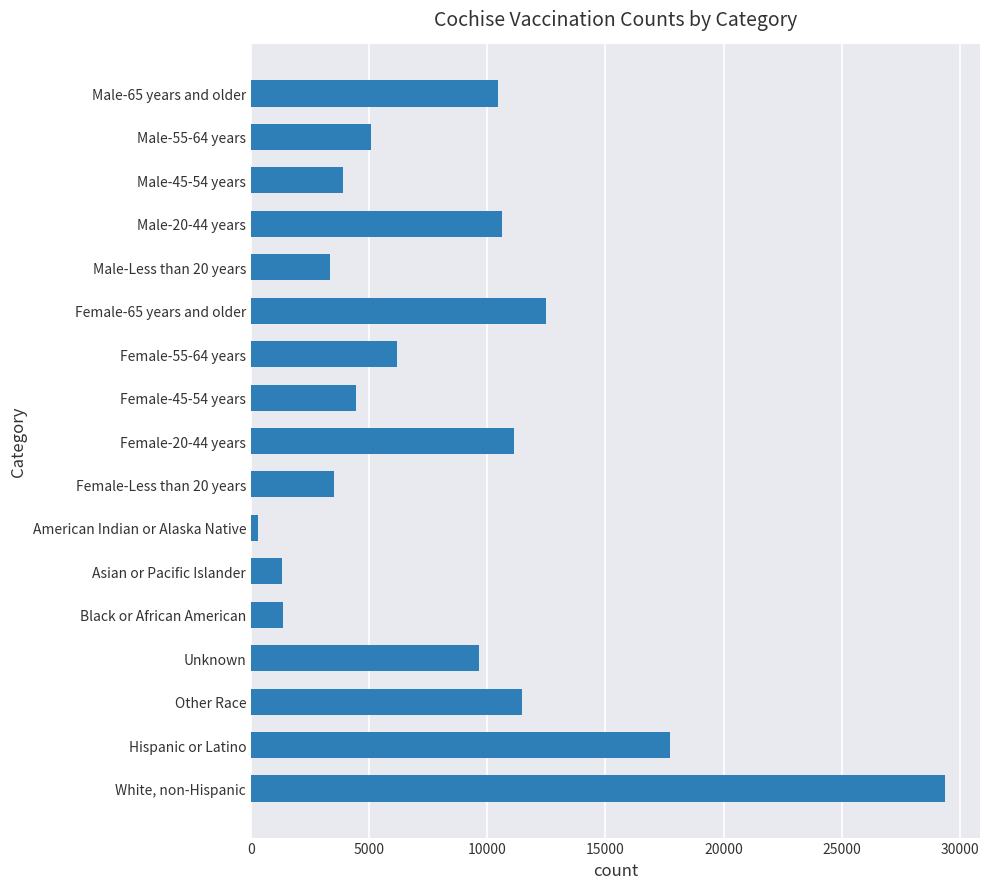

What is the label of the 1st bar from the bottom?

White, non-Hispanic